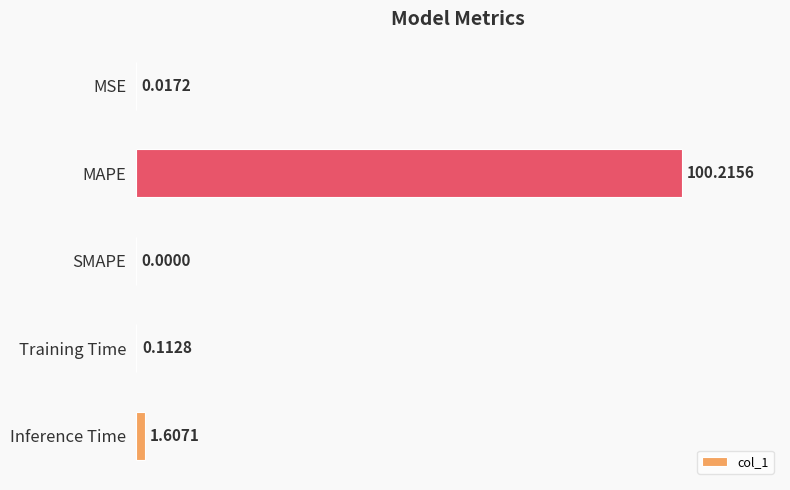

At which label is the value closest to 50?

Inference Time